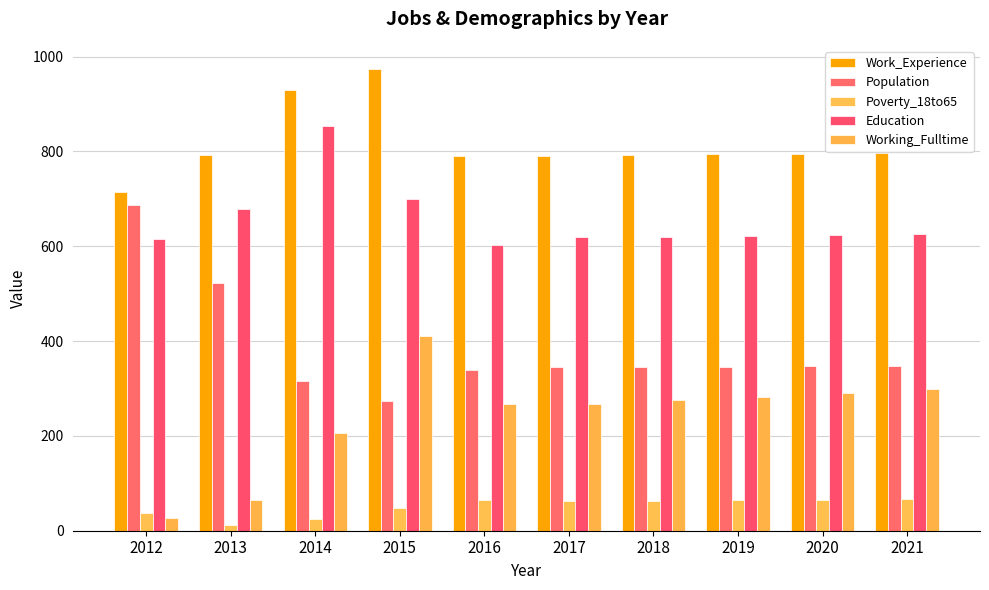

What is the difference between the maximum and minimum values in the Working_Fulltime series?

383